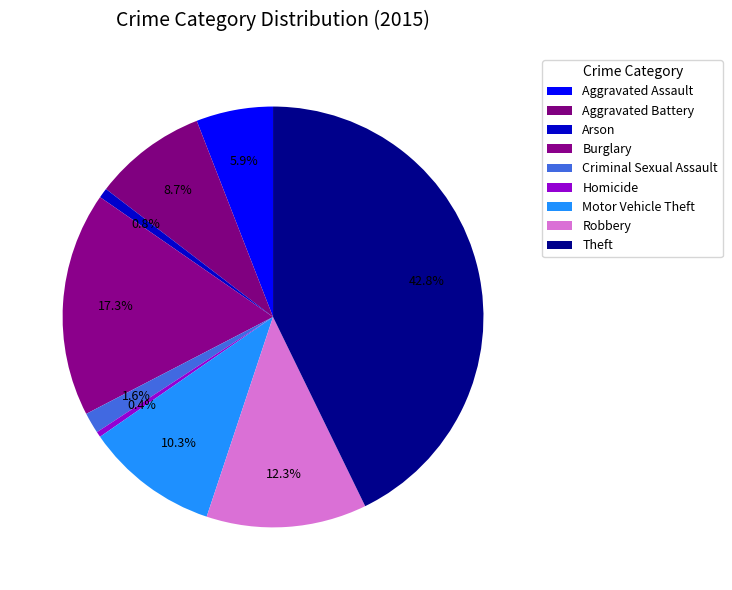

Which has a higher value, Burglary or Homicide?

Burglary